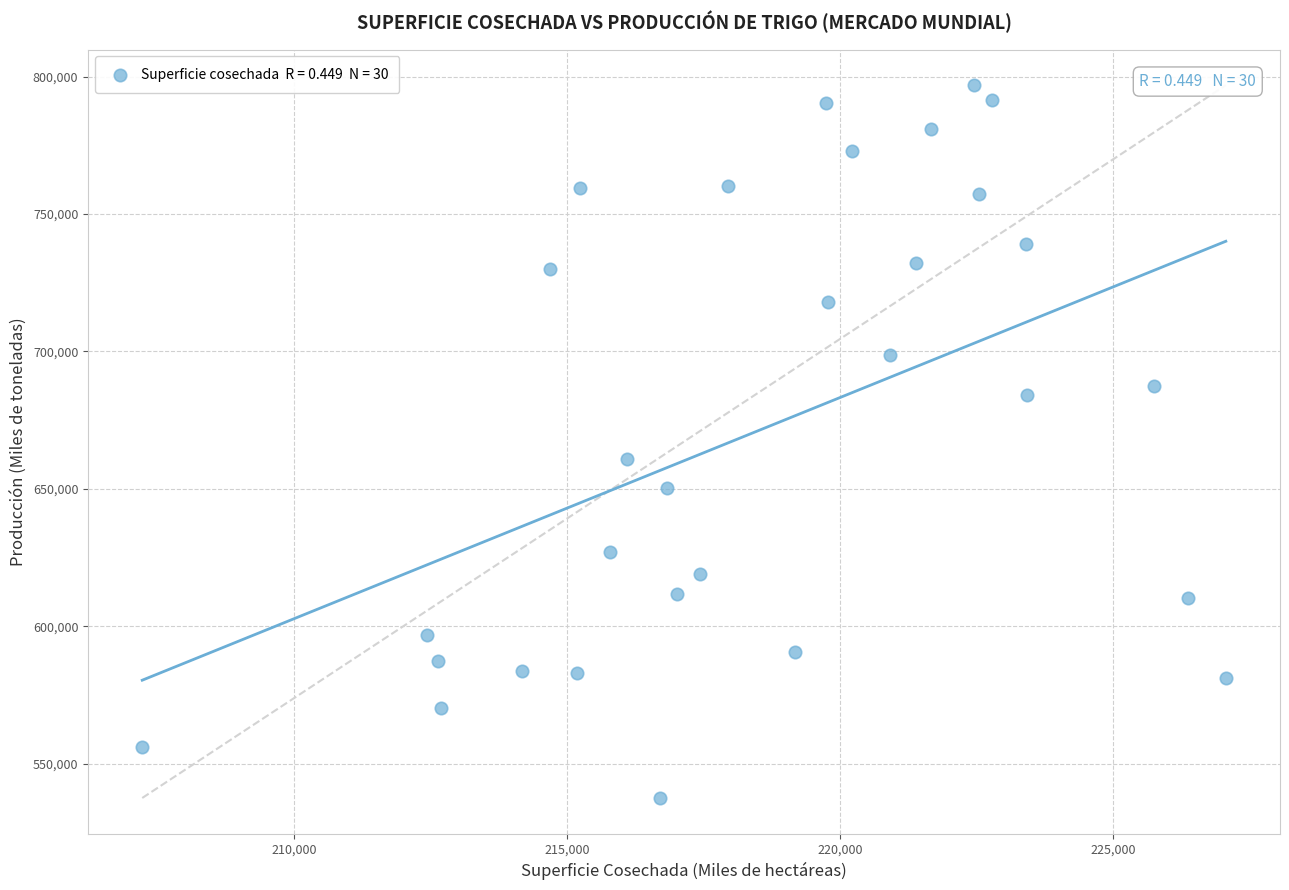

What is the range of X values (max minus min)?

19852